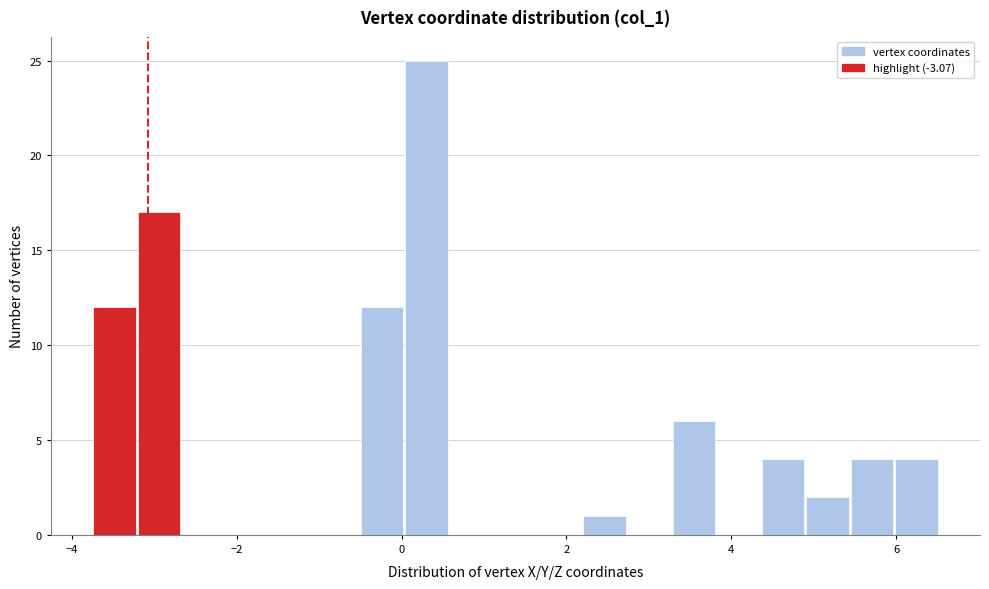

Read against the x-axis, roughly where is the centre of the tallest bar?

0.4